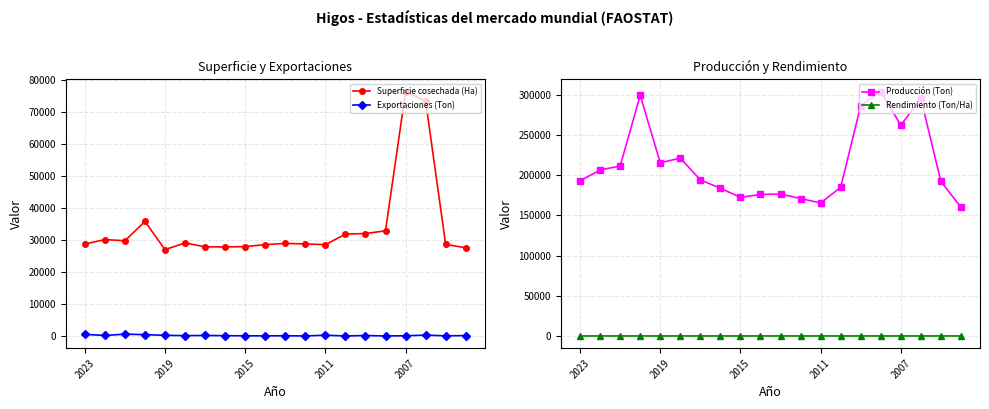

How many interior local peaks does the Superficie cosechada (Ha) series have?

5